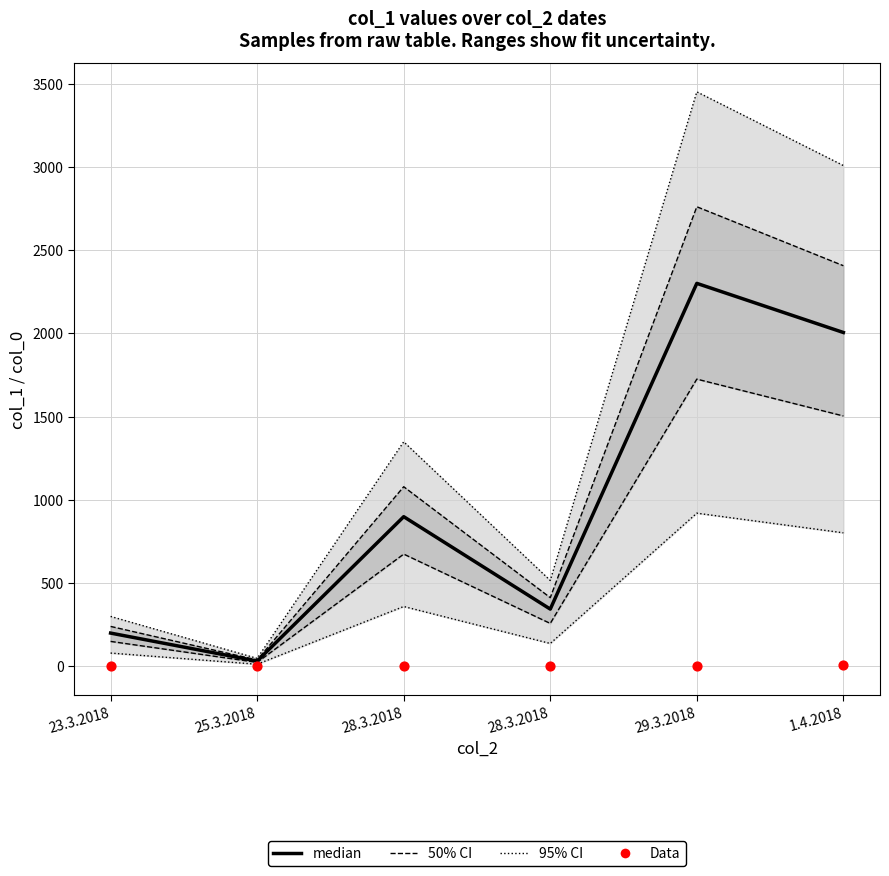

Is the value of Data at 23.3.2018 greater than the value of median at 29.3.2018?

No